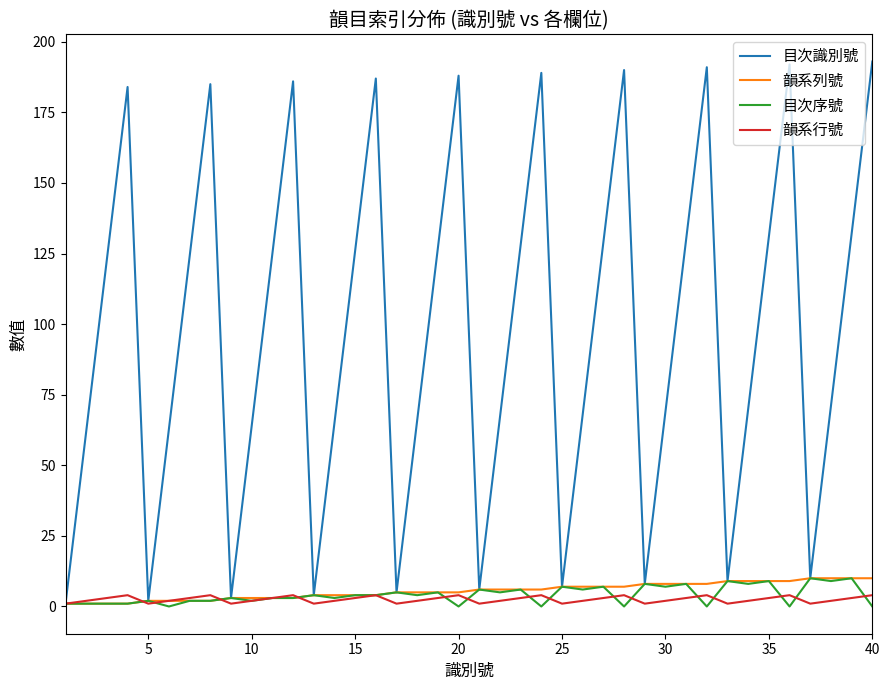

How many interior local peaks does the 目次識別號 series have?

9